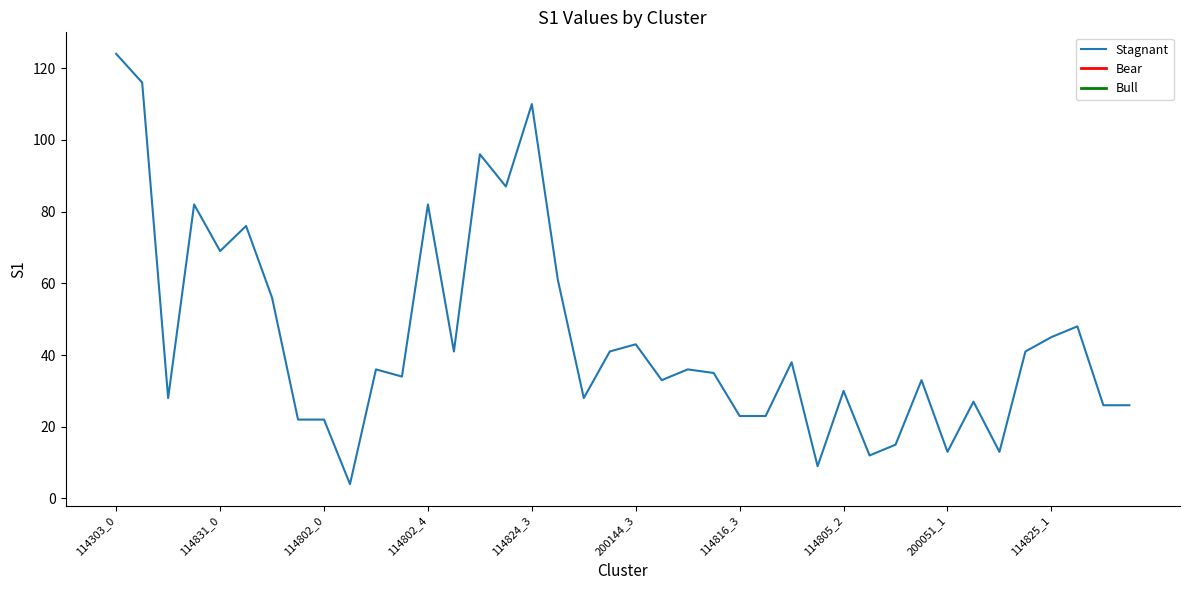

What is the greatest value displayed?

124